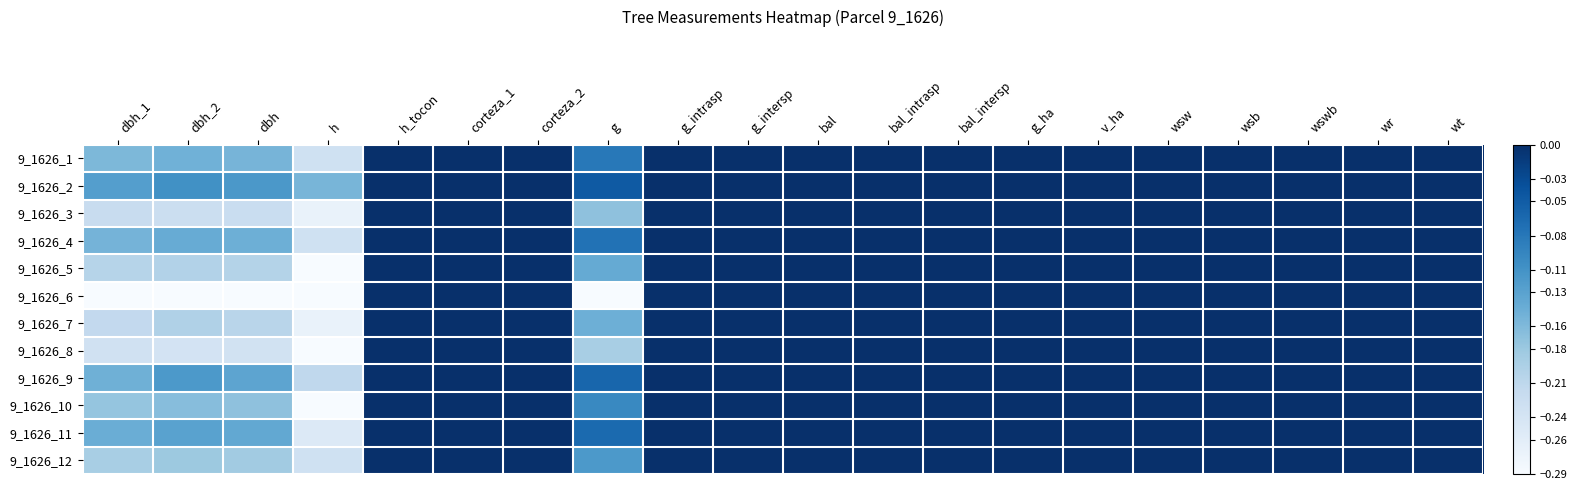

Reading right to left, extract all data points from this chart.

9_1626_1: wt=-0.0	wr=-0.0	wswb=-0.0	wsb=-0.0	wsw=-0.0	v_ha=-0.0	g_ha=-0.0	bal_intersp=-0.0	bal_intrasp=-0.0	bal=-0.0	g_intersp=-0.0	g_intrasp=-0.0	g=-0.1	corteza_2=-0.0	corteza_1=-0.0	h_tocon=-0.0	h=-0.2	dbh=-0.2	dbh_2=-0.1	dbh_1=-0.2
9_1626_2: wt=-0.0	wr=-0.0	wswb=-0.0	wsb=-0.0	wsw=-0.0	v_ha=-0.0	g_ha=-0.0	bal_intersp=-0.0	bal_intrasp=-0.0	bal=-0.0	g_intersp=-0.0	g_intrasp=-0.0	g=-0.0	corteza_2=-0.0	corteza_1=-0.0	h_tocon=-0.0	h=-0.2	dbh=-0.1	dbh_2=-0.1	dbh_1=-0.1
9_1626_3: wt=-0.0	wr=-0.0	wswb=-0.0	wsb=-0.0	wsw=-0.0	v_ha=-0.0	g_ha=-0.0	bal_intersp=-0.0	bal_intrasp=-0.0	bal=-0.0	g_intersp=-0.0	g_intrasp=-0.0	g=-0.2	corteza_2=-0.0	corteza_1=-0.0	h_tocon=-0.0	h=-0.3	dbh=-0.2	dbh_2=-0.2	dbh_1=-0.2
9_1626_4: wt=-0.0	wr=-0.0	wswb=-0.0	wsb=-0.0	wsw=-0.0	v_ha=-0.0	g_ha=-0.0	bal_intersp=-0.0	bal_intrasp=-0.0	bal=-0.0	g_intersp=-0.0	g_intrasp=-0.0	g=-0.1	corteza_2=-0.0	corteza_1=-0.0	h_tocon=-0.0	h=-0.2	dbh=-0.1	dbh_2=-0.1	dbh_1=-0.2
9_1626_5: wt=-0.0	wr=-0.0	wswb=-0.0	wsb=-0.0	wsw=-0.0	v_ha=-0.0	g_ha=-0.0	bal_intersp=-0.0	bal_intrasp=-0.0	bal=-0.0	g_intersp=-0.0	g_intrasp=-0.0	g=-0.1	corteza_2=-0.0	corteza_1=-0.0	h_tocon=-0.0	h=-0.3	dbh=-0.2	dbh_2=-0.2	dbh_1=-0.2
9_1626_6: wt=-0.0	wr=-0.0	wswb=-0.0	wsb=-0.0	wsw=-0.0	v_ha=-0.0	g_ha=-0.0	bal_intersp=-0.0	bal_intrasp=-0.0	bal=-0.0	g_intersp=-0.0	g_intrasp=-0.0	g=-0.3	corteza_2=-0.0	corteza_1=-0.0	h_tocon=-0.0	h=-0.3	dbh=-0.3	dbh_2=-0.3	dbh_1=-0.3
9_1626_7: wt=-0.0	wr=-0.0	wswb=-0.0	wsb=-0.0	wsw=-0.0	v_ha=-0.0	g_ha=-0.0	bal_intersp=-0.0	bal_intrasp=-0.0	bal=-0.0	g_intersp=-0.0	g_intrasp=-0.0	g=-0.1	corteza_2=-0.0	corteza_1=-0.0	h_tocon=-0.0	h=-0.3	dbh=-0.2	dbh_2=-0.2	dbh_1=-0.2
9_1626_8: wt=-0.0	wr=-0.0	wswb=-0.0	wsb=-0.0	wsw=-0.0	v_ha=-0.0	g_ha=-0.0	bal_intersp=-0.0	bal_intrasp=-0.0	bal=-0.0	g_intersp=-0.0	g_intrasp=-0.0	g=-0.2	corteza_2=-0.0	corteza_1=-0.0	h_tocon=-0.0	h=-0.3	dbh=-0.2	dbh_2=-0.2	dbh_1=-0.2
9_1626_9: wt=-0.0	wr=-0.0	wswb=-0.0	wsb=-0.0	wsw=-0.0	v_ha=-0.0	g_ha=-0.0	bal_intersp=-0.0	bal_intrasp=-0.0	bal=-0.0	g_intersp=-0.0	g_intrasp=-0.0	g=-0.1	corteza_2=-0.0	corteza_1=-0.0	h_tocon=-0.0	h=-0.2	dbh=-0.1	dbh_2=-0.1	dbh_1=-0.1
9_1626_10: wt=-0.0	wr=-0.0	wswb=-0.0	wsb=-0.0	wsw=-0.0	v_ha=-0.0	g_ha=-0.0	bal_intersp=-0.0	bal_intrasp=-0.0	bal=-0.0	g_intersp=-0.0	g_intrasp=-0.0	g=-0.1	corteza_2=-0.0	corteza_1=-0.0	h_tocon=-0.0	h=-0.3	dbh=-0.2	dbh_2=-0.2	dbh_1=-0.2
9_1626_11: wt=-0.0	wr=-0.0	wswb=-0.0	wsb=-0.0	wsw=-0.0	v_ha=-0.0	g_ha=-0.0	bal_intersp=-0.0	bal_intrasp=-0.0	bal=-0.0	g_intersp=-0.0	g_intrasp=-0.0	g=-0.1	corteza_2=-0.0	corteza_1=-0.0	h_tocon=-0.0	h=-0.3	dbh=-0.1	dbh_2=-0.1	dbh_1=-0.1
9_1626_12: wt=-0.0	wr=-0.0	wswb=-0.0	wsb=-0.0	wsw=-0.0	v_ha=-0.0	g_ha=-0.0	bal_intersp=-0.0	bal_intrasp=-0.0	bal=-0.0	g_intersp=-0.0	g_intrasp=-0.0	g=-0.1	corteza_2=-0.0	corteza_1=-0.0	h_tocon=-0.0	h=-0.2	dbh=-0.2	dbh_2=-0.2	dbh_1=-0.2